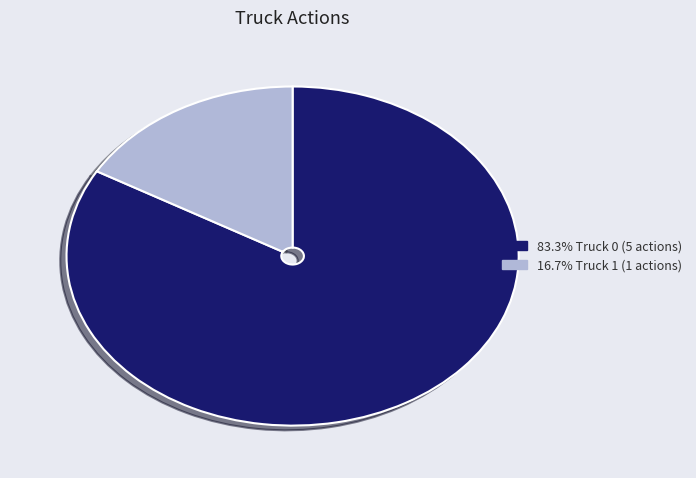

Is there any slice that represents more than half of the pie?

Yes